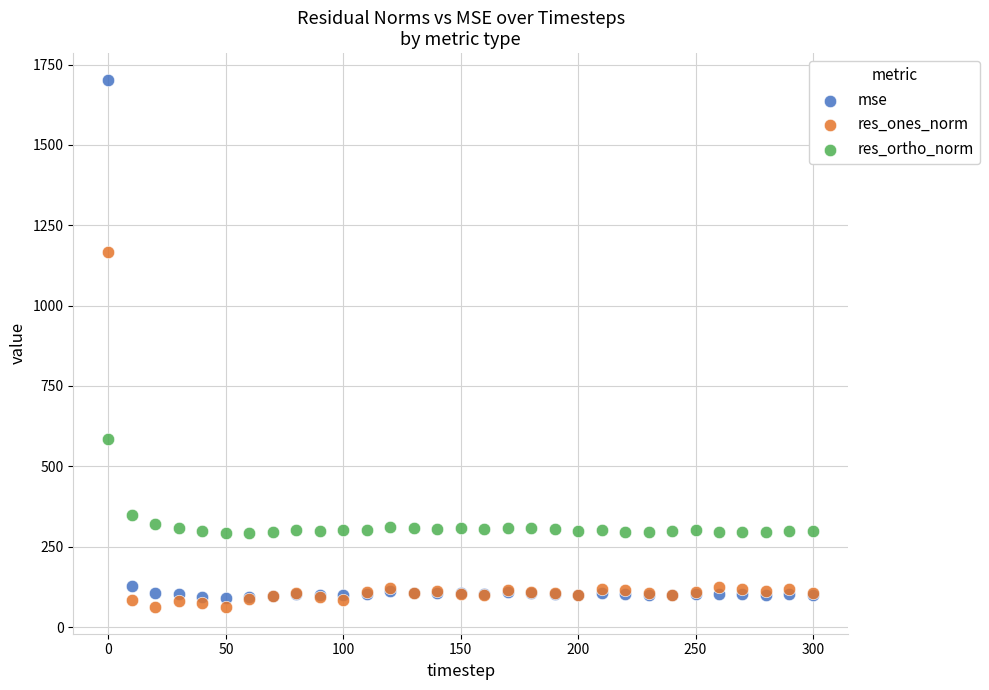

Which series has the widest spread of Y values?

mse